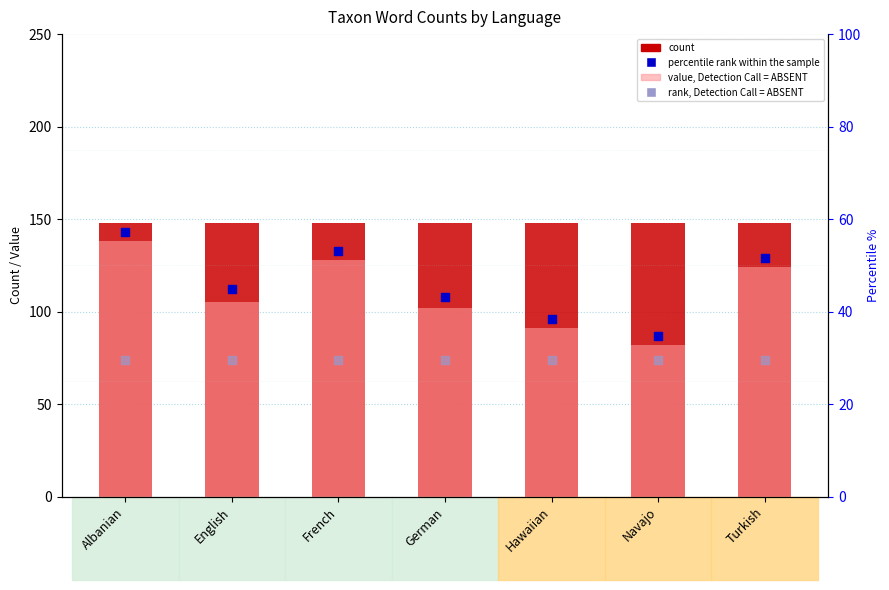

Which series has the largest Y range (max minus min)?

value, Detection Call = ABSENT